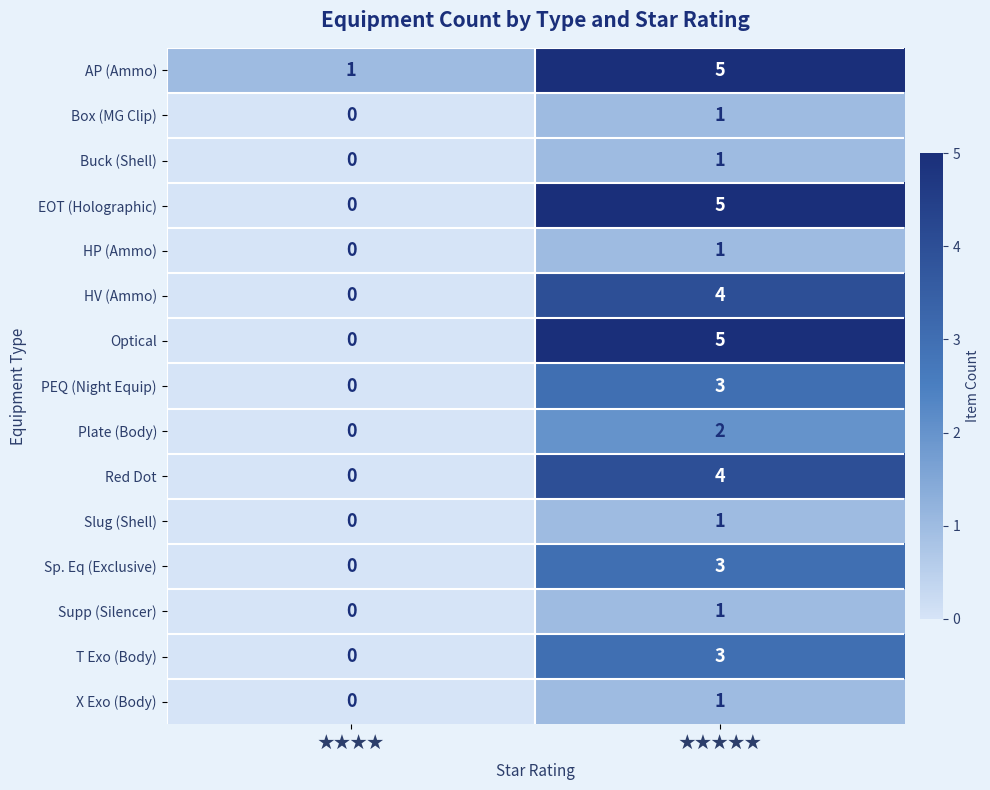

Which category has the lowest value in the Buck (Shell) series?

★★★★